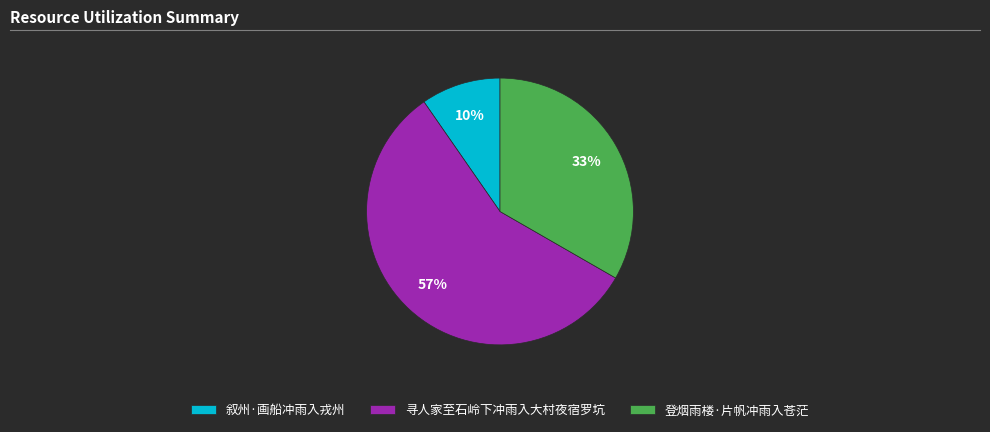

Which has a higher value, 登烟雨楼·片帆冲雨入苍茫 or 叙州·画船冲雨入戎州?

登烟雨楼·片帆冲雨入苍茫